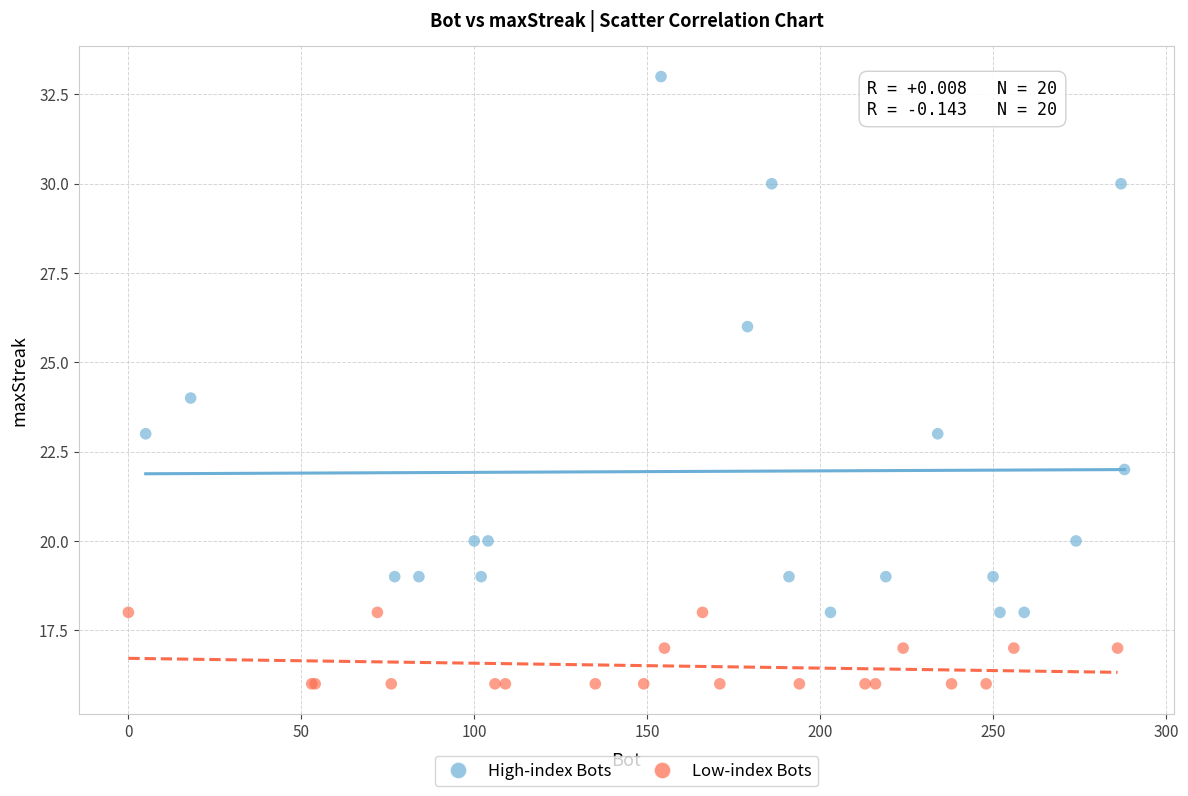

Which series has the largest Y range (max minus min)?

High-index Bots